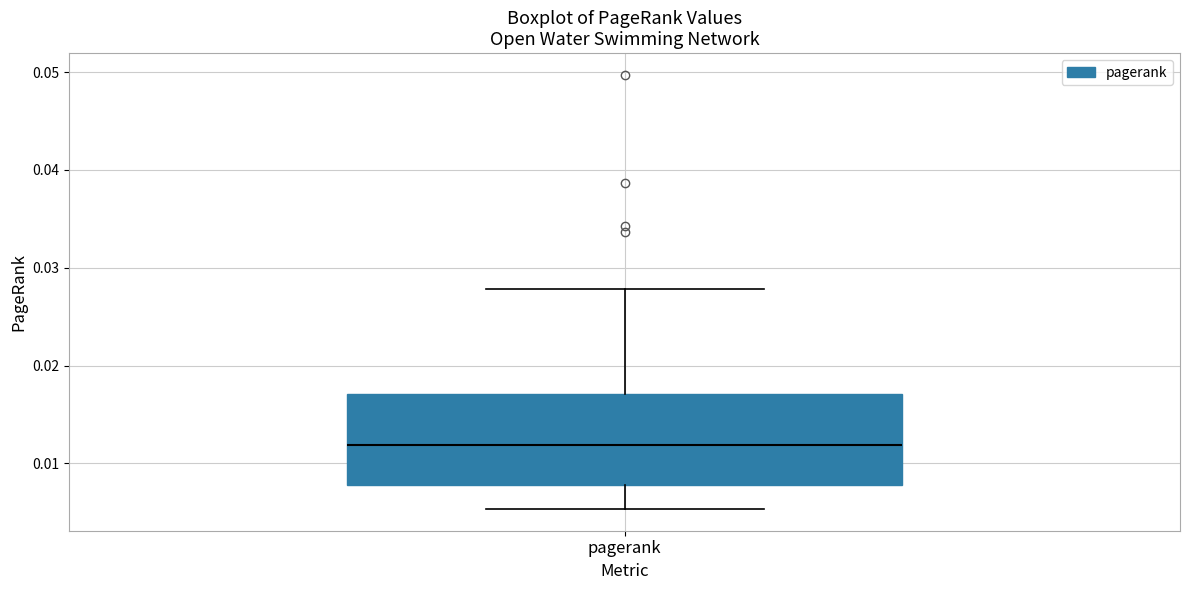

Transcribe this box plot: give where the median line is, the range the box spans, and where the two whiskers end, as read against the y-axis. The values are not printed on the chart, so give them approximately, as read against the axis.

median 0.012, box 0.008 to 0.017, whiskers 0.005 to 0.028